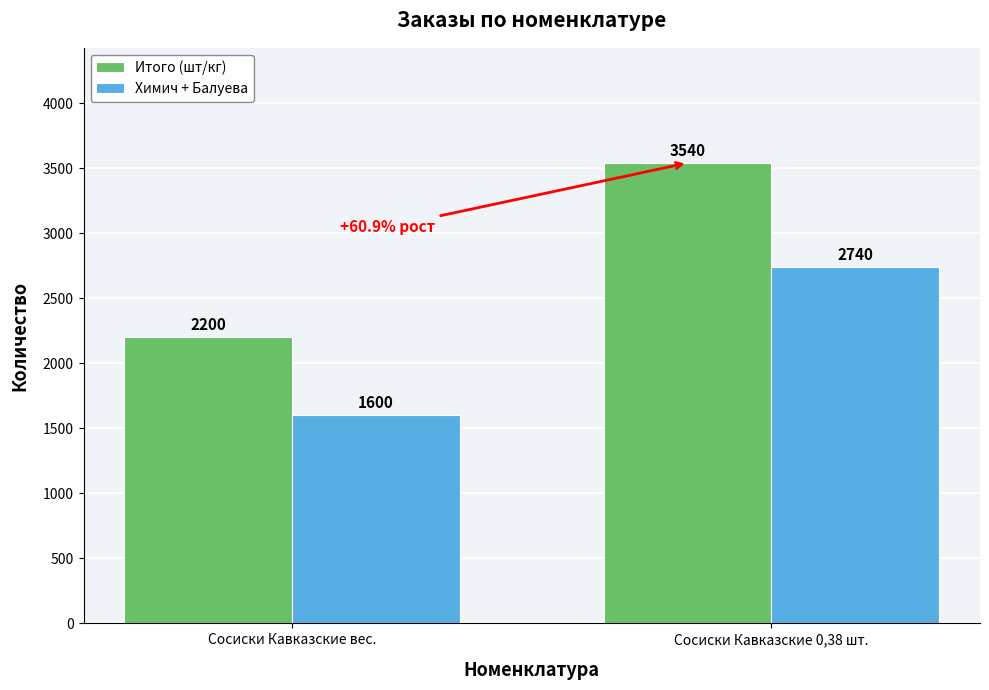

How many groups of bars are there?

2